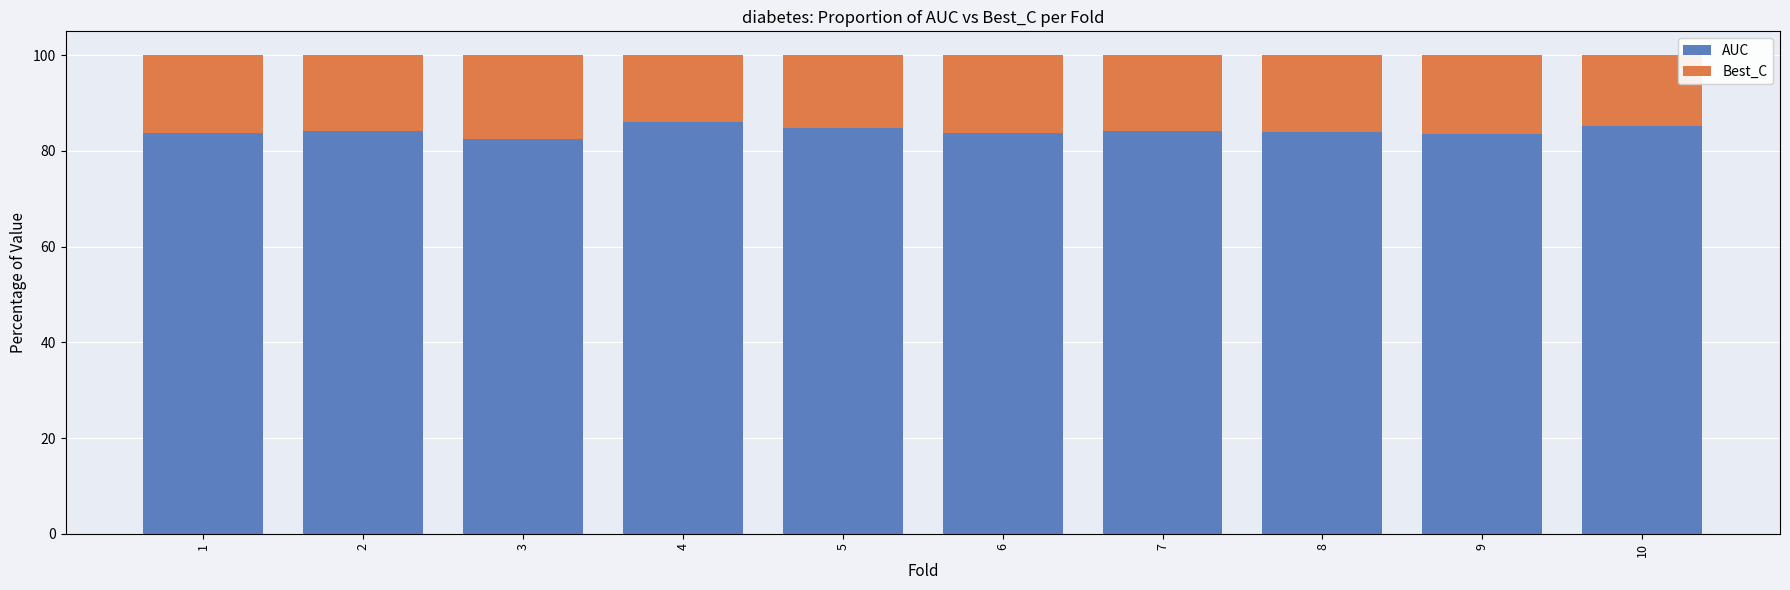

What is the sum of all AUC values?

841.9